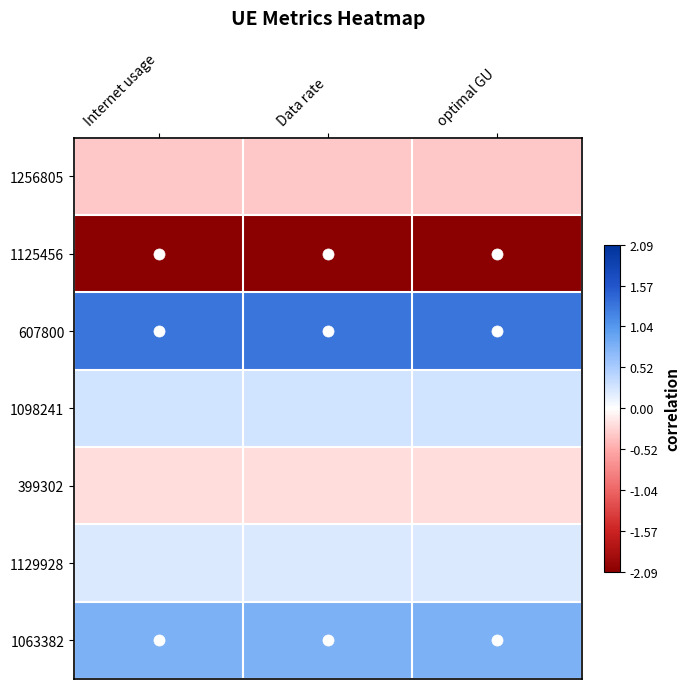

Which has a higher value, optimal GU or Data rate?

Data rate